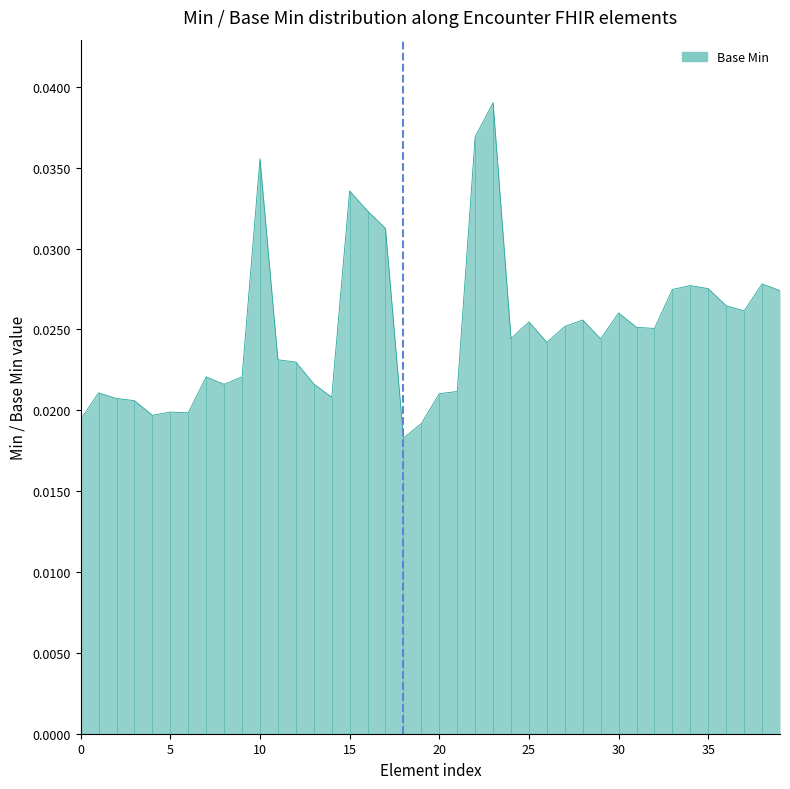

Count the number of data series in this chart.

1